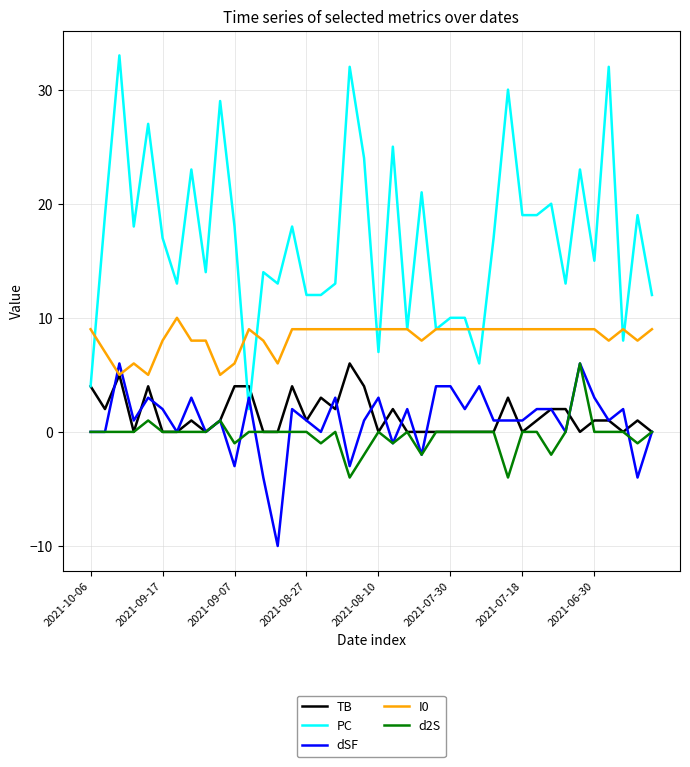

Which series has the widest spread of values?

PC